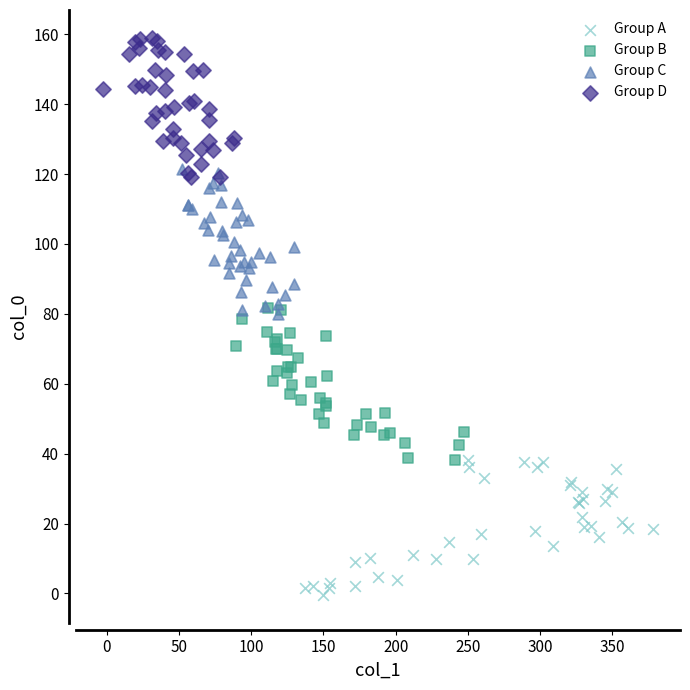

Which series reaches the maximum Y coordinate?

Group D